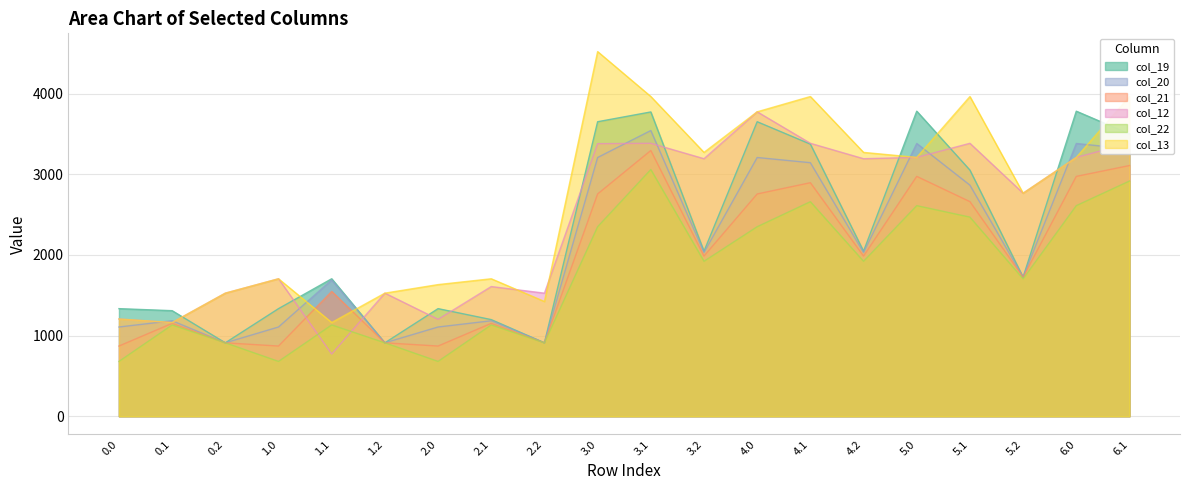

What position from the right is 2.1?

13